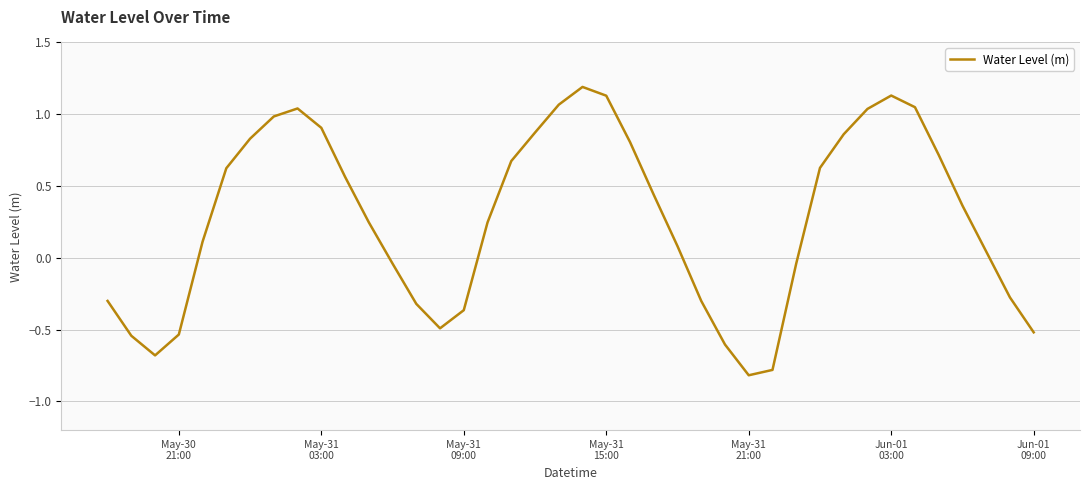

What is the minimum value shown in the chart?

-0.8